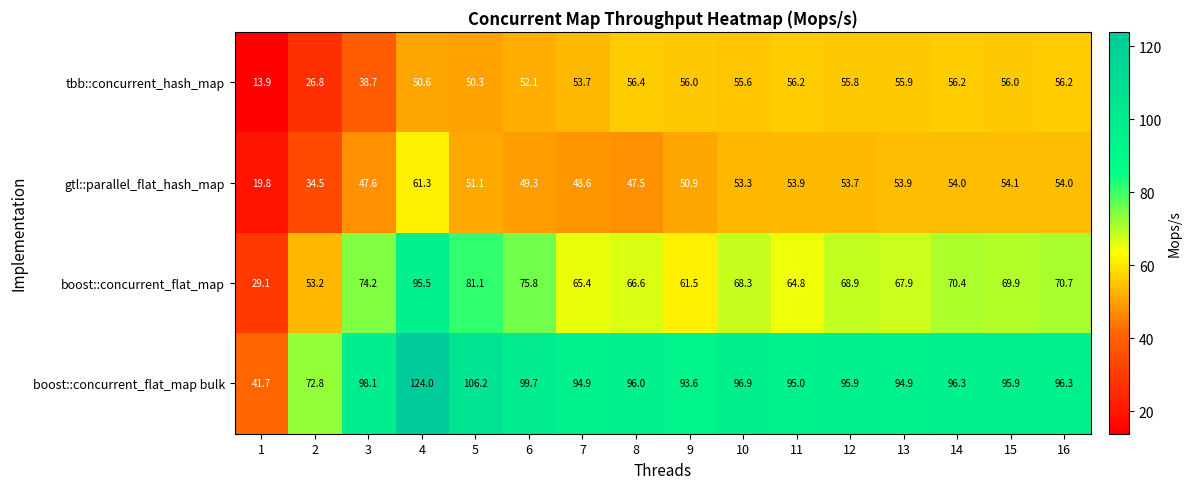

What is the difference between the maximum and minimum values in the gtl::parallel_flat_hash_map series?

41.5